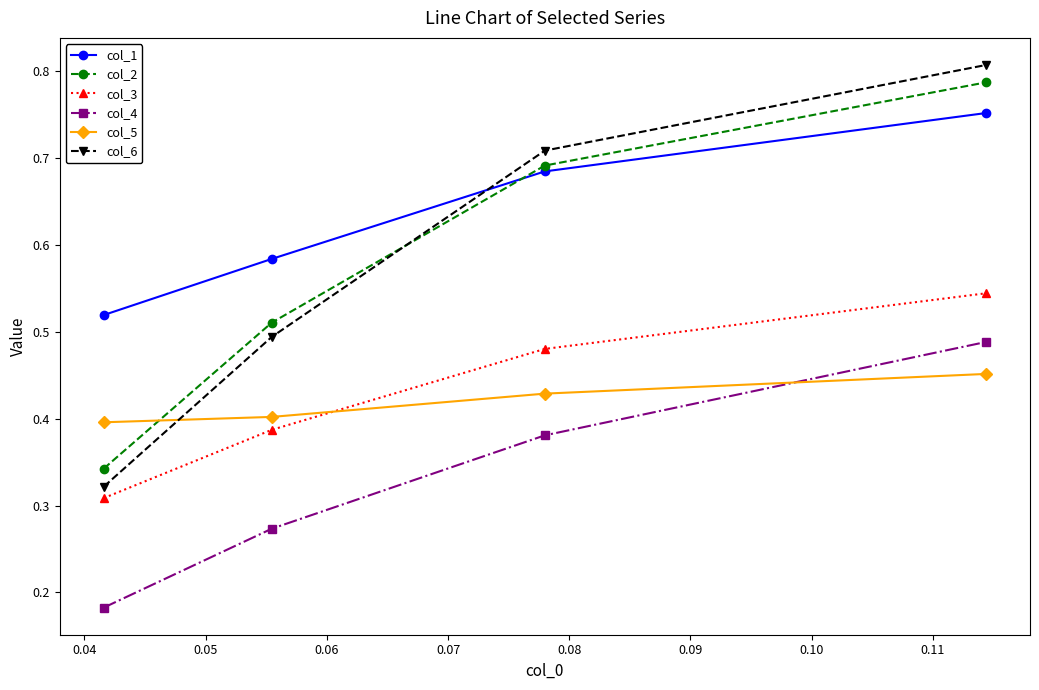

Rank the series by their maximum value, from lowest to highest.

col_5, col_4, col_3, col_1, col_2, col_6